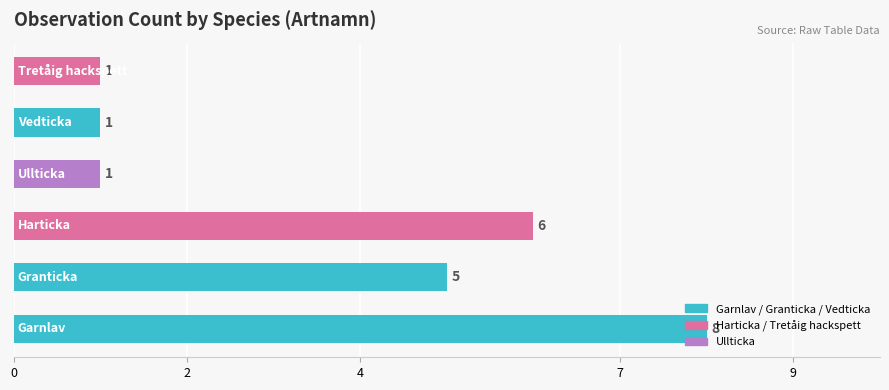

Does the chart contain any negative values?

No